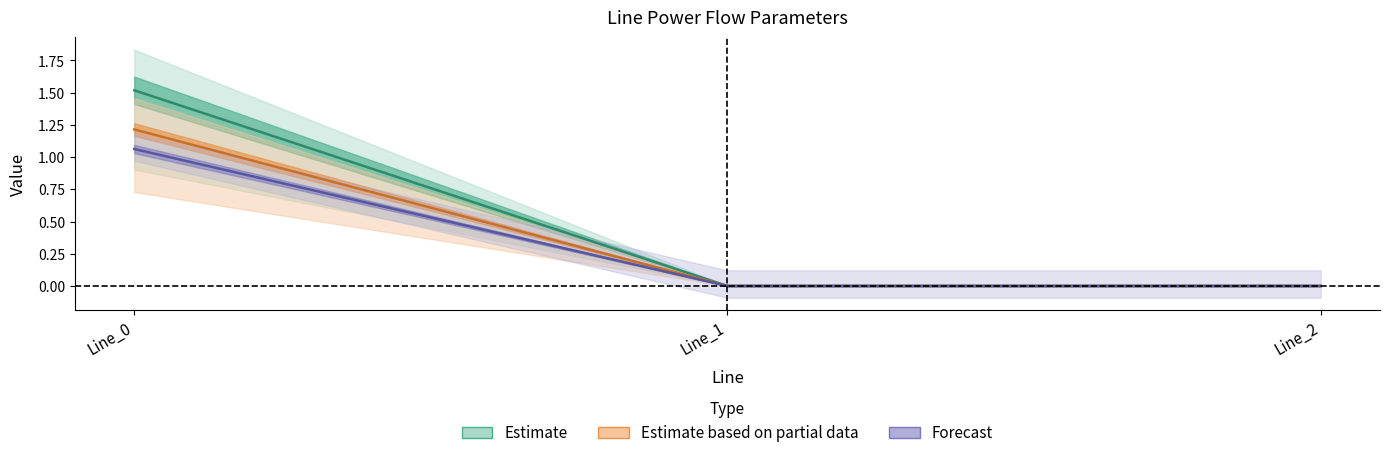

Which category has the highest value in the pf_ikss_c_from_ka series?

Line_0